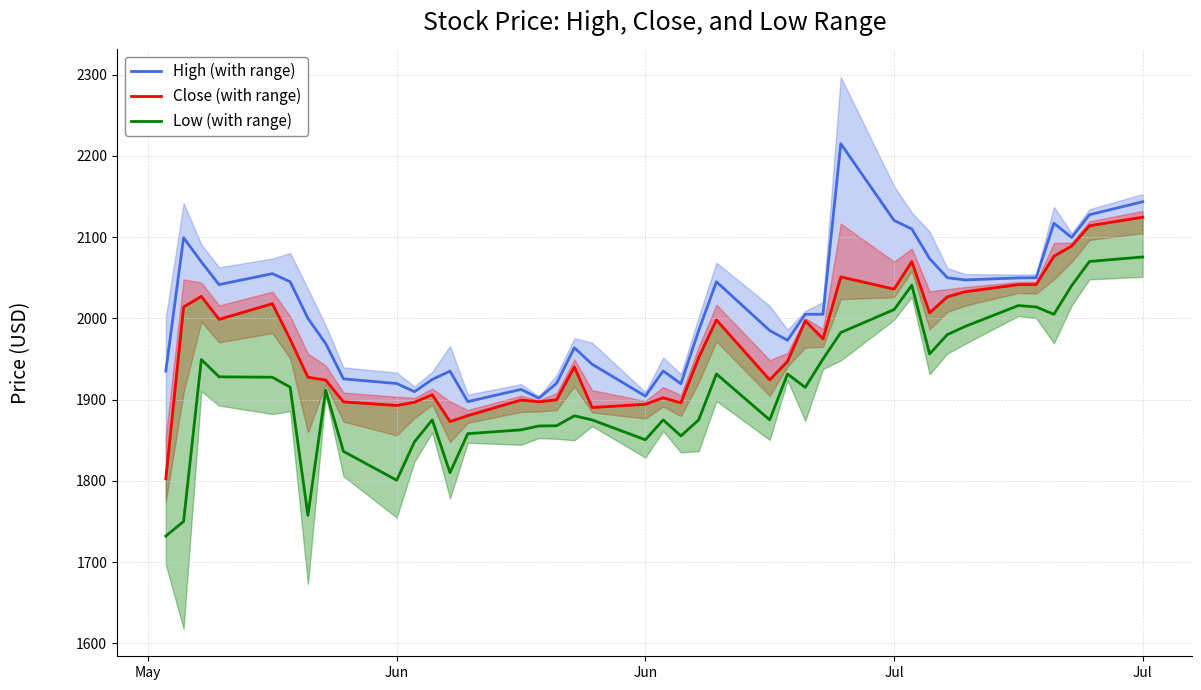

How many interior local peaks does the Close (with range) series have?

10